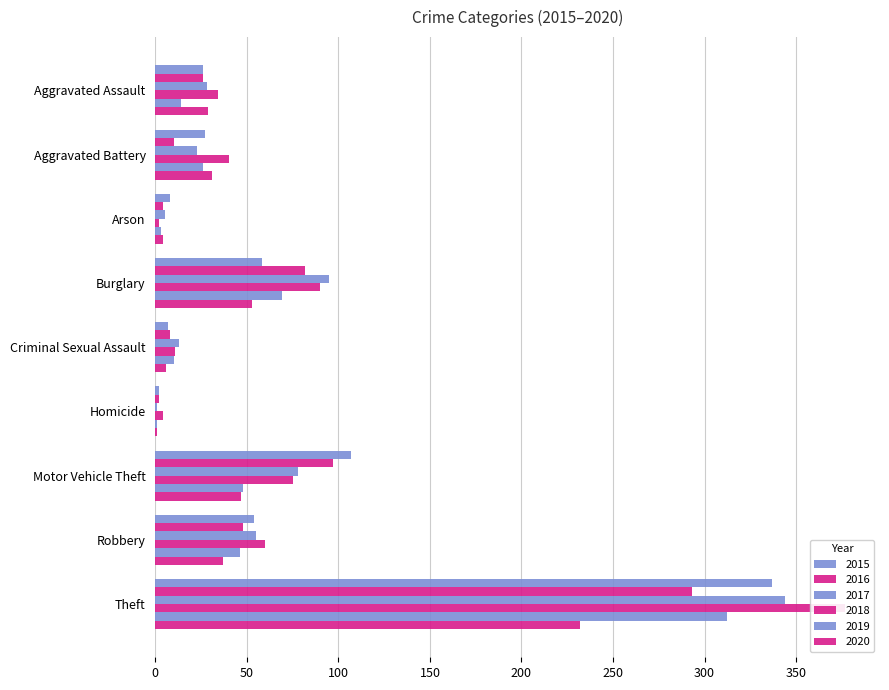

What are all the series names shown in the legend?

2015, 2016, 2017, 2018, 2019, 2020